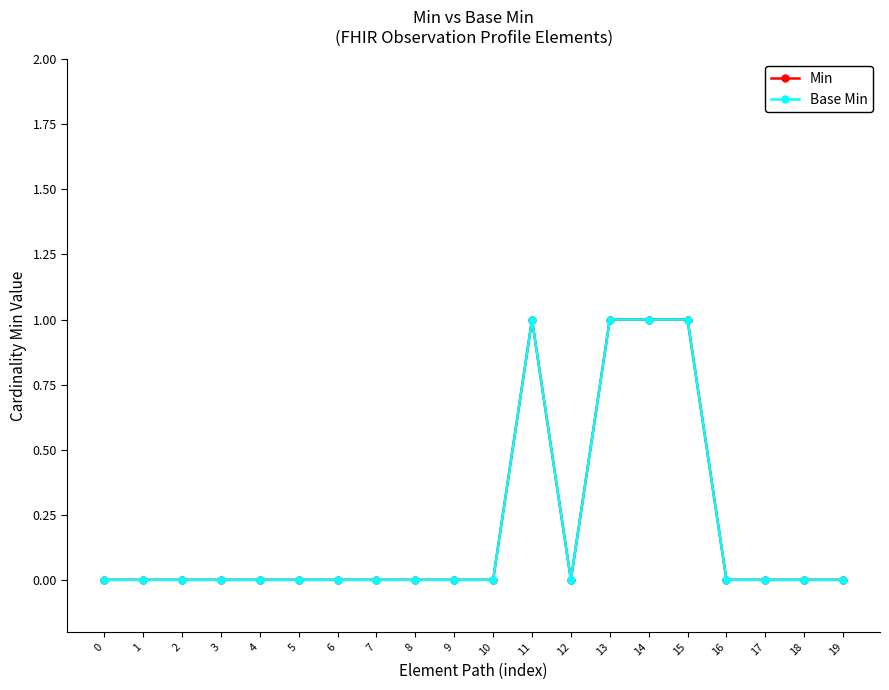

True or false: Base Min and Min intersect in this chart.

False